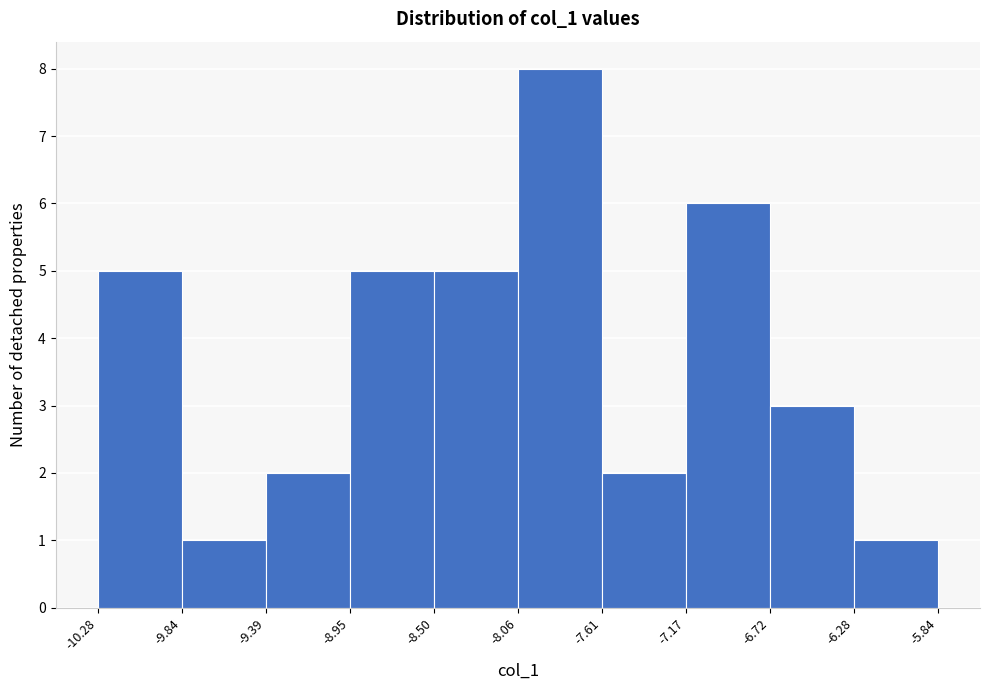

Reading left to right, list every bar in this chart as the range it spans on the x-axis followed by its height. The values are not printed on the chart, so give them approximately, as read against the axis.

-10.28 to -9.84: 5
-9.84 to -9.39: 1
-9.39 to -8.95: 2
-8.95 to -8.50: 5
-8.50 to -8.06: 5
-8.06 to -7.61: 8
-7.61 to -7.17: 2
-7.17 to -6.72: 6
-6.72 to -6.28: 3
-6.28 to -5.84: 1